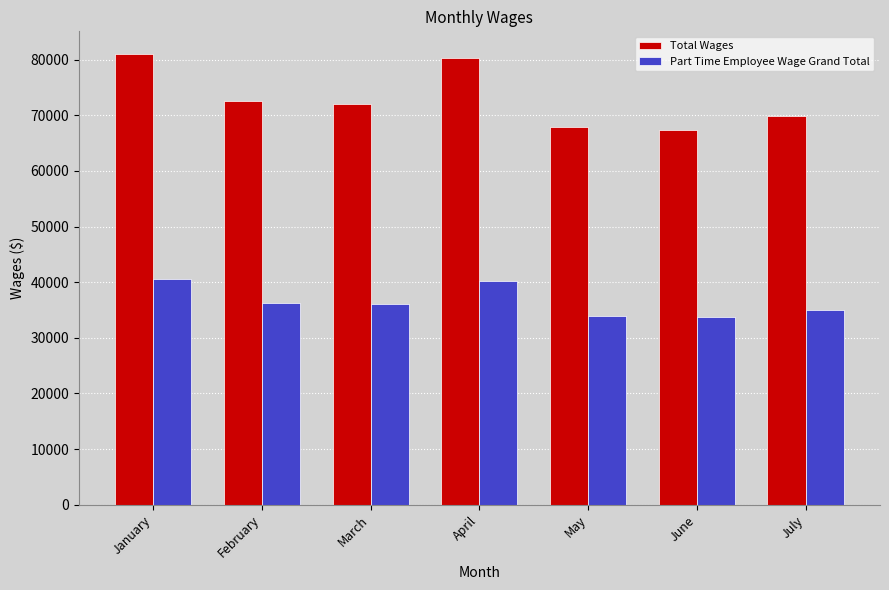

What is the average value of the Part Time Employee Wage Grand Total series?

36498.4